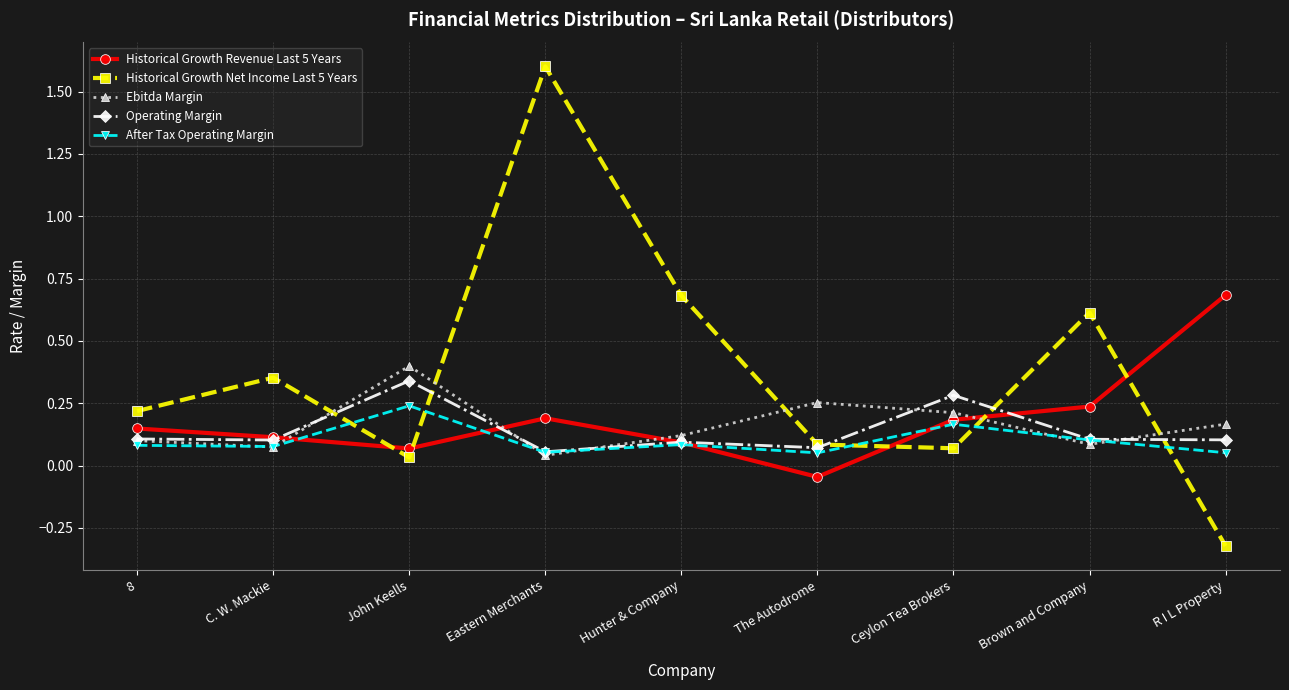

True or false: Operating Margin has a value of 0.1 at Brown and Company.

True